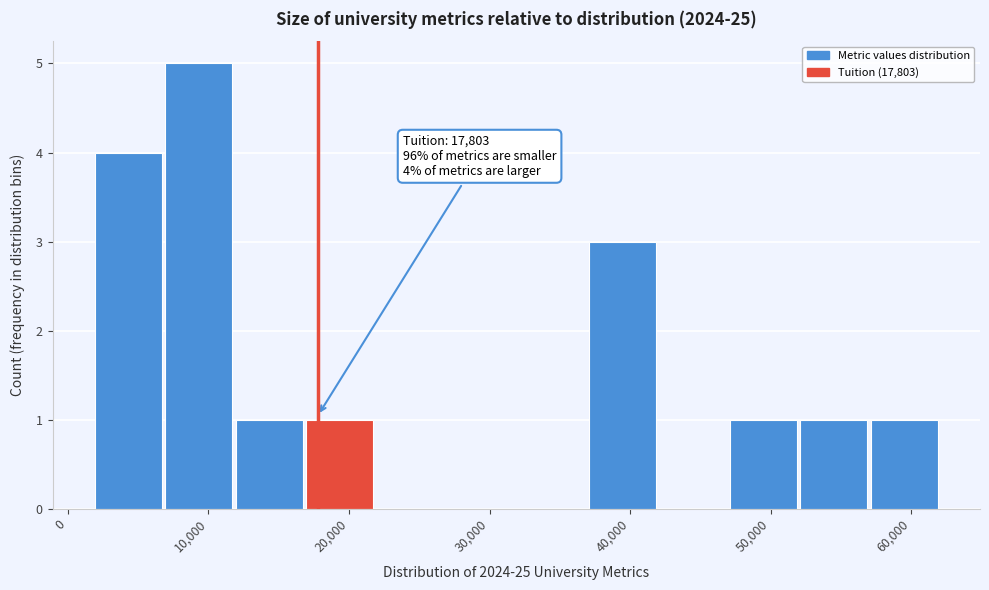

Which range on the x-axis has the tallest bar?

7000 to 12000